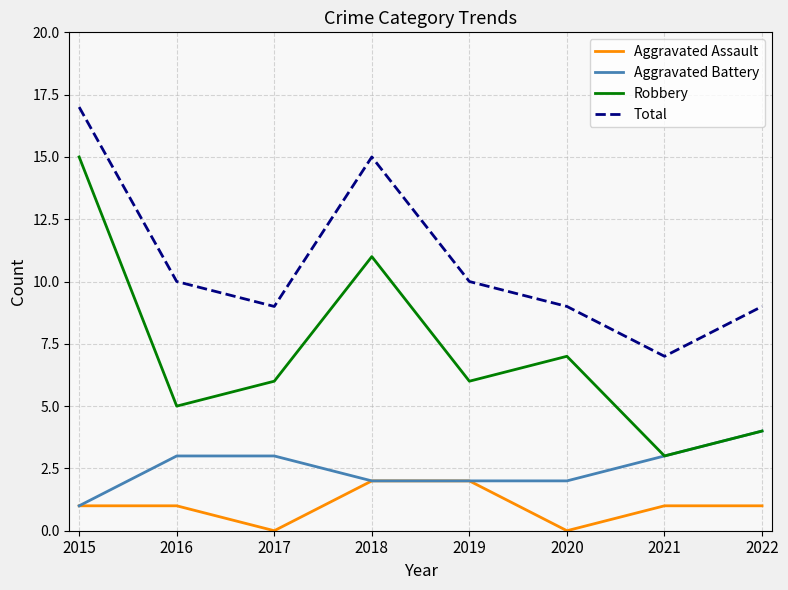

True or false: Total has more than 1 interior local peaks.

False